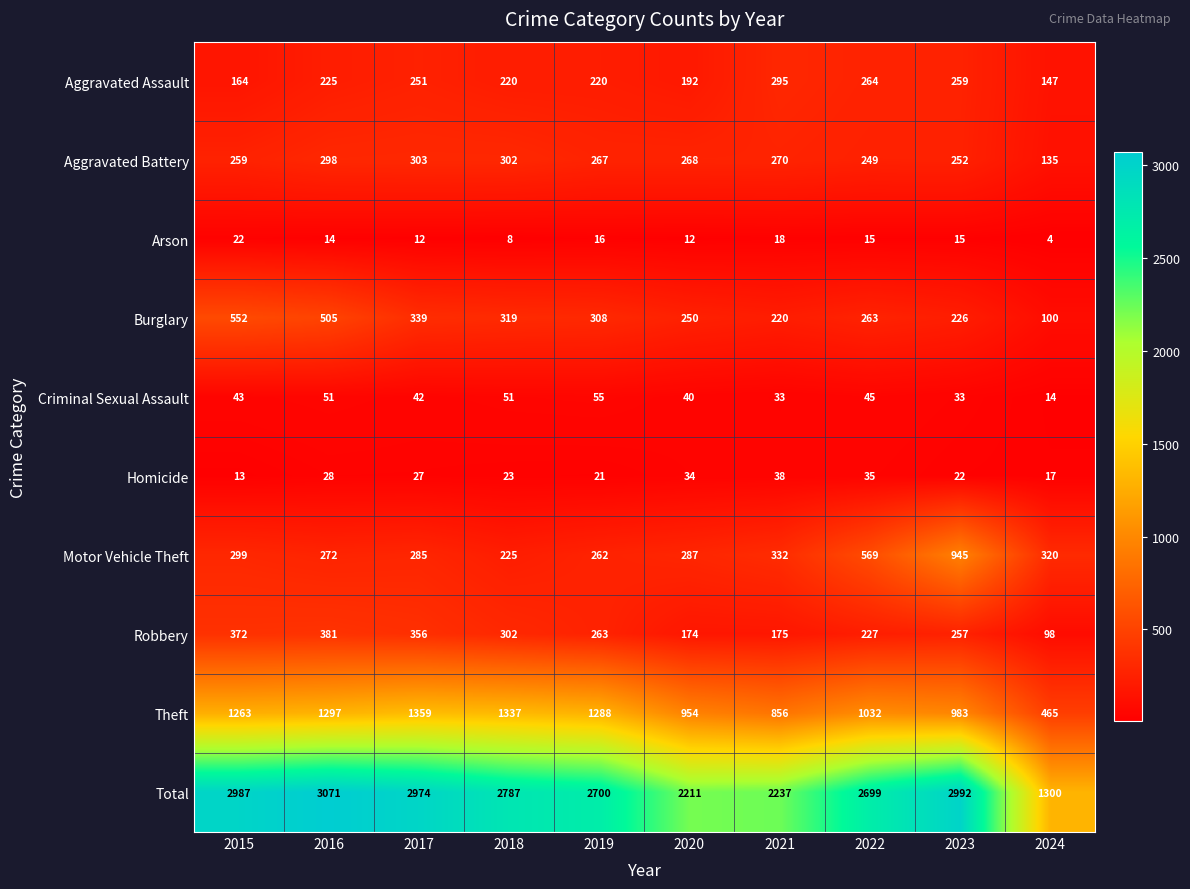

What is the difference between the maximum and minimum values in the Aggravated Battery series?

168